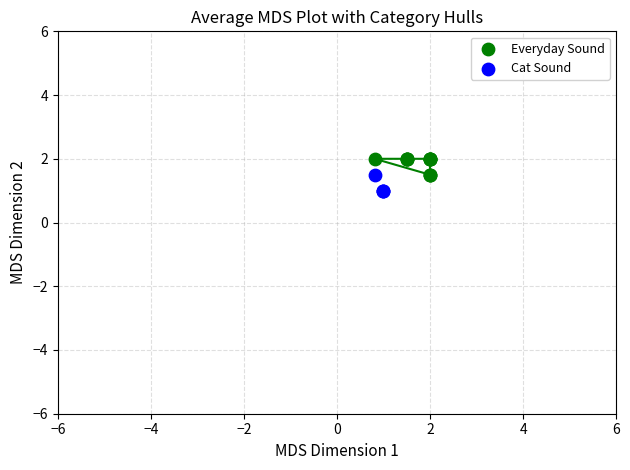

What are all the series names shown in the legend?

Everyday Sound, Cat Sound